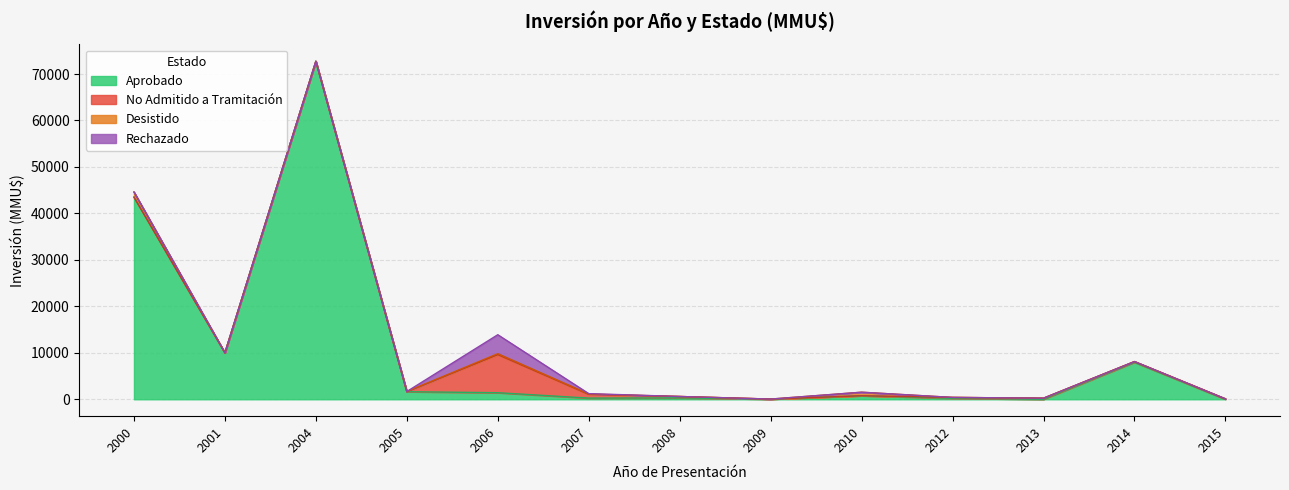

What is the maximum value for Aprobado?

72751